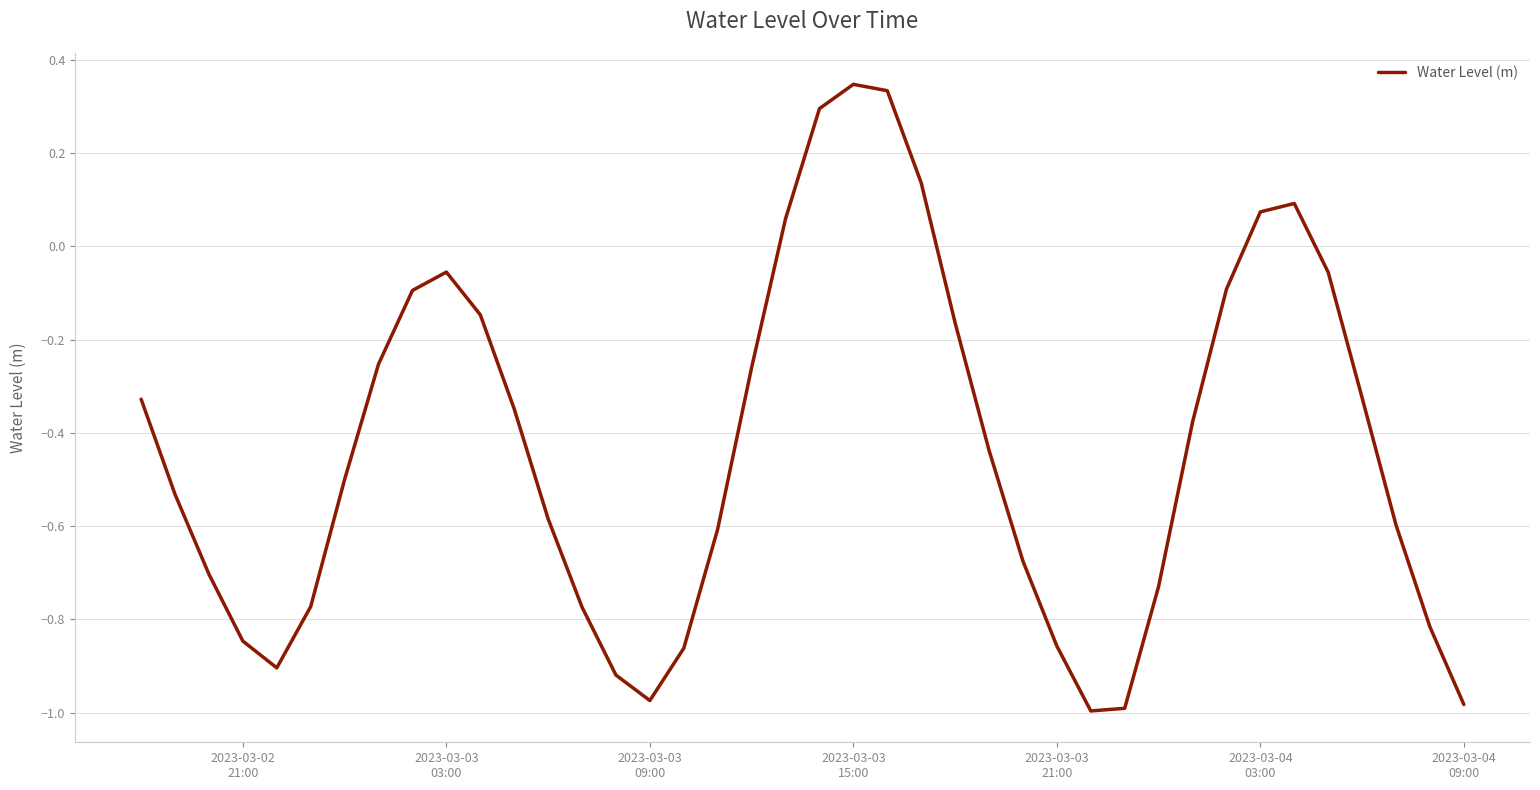

What is the difference between the maximum and minimum values?

1.3